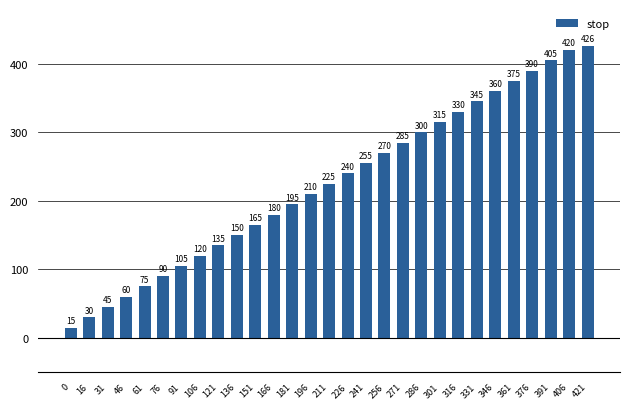

How many values are below 225?

14